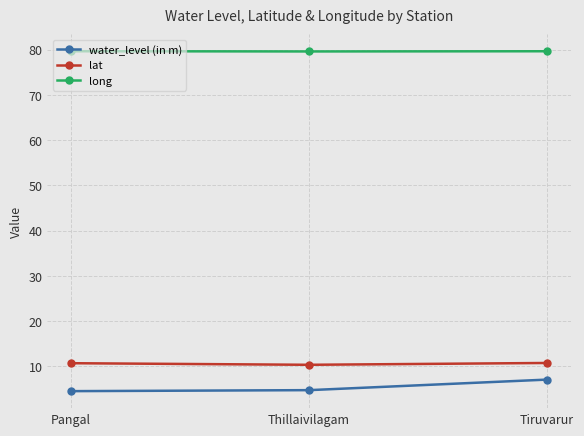

The water_level (in m) series shows 4.8 at Thillaivilagam. True or false?

True